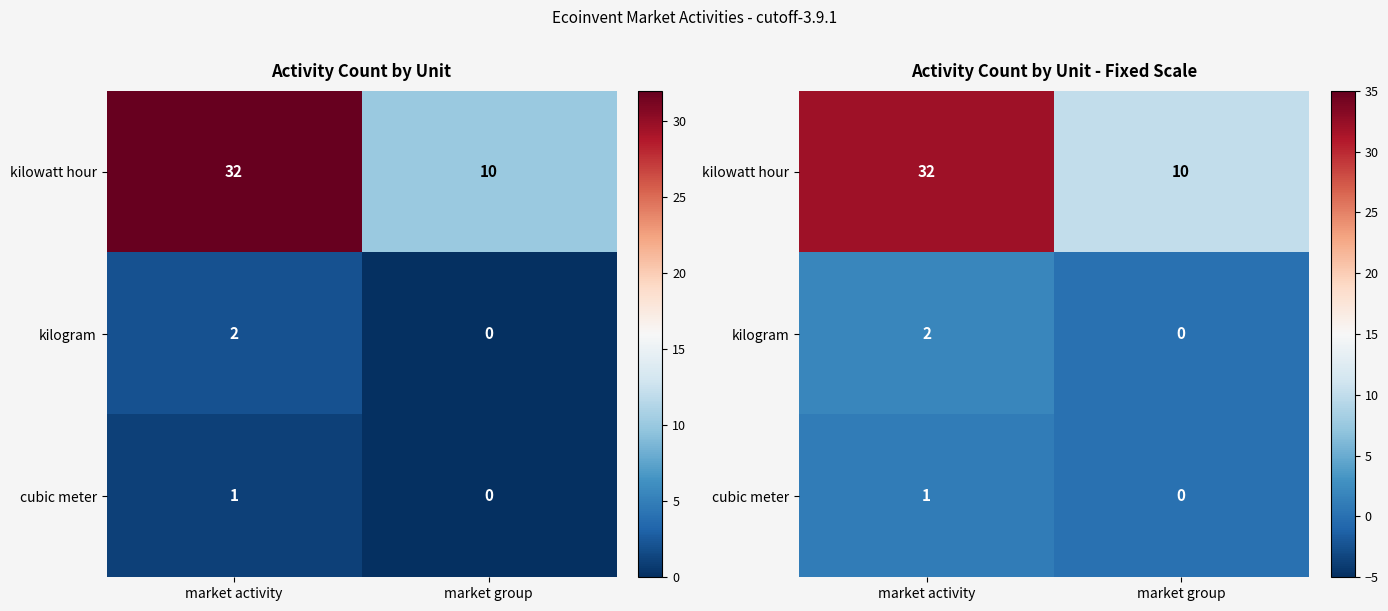

Which series has the widest spread of values?

kilowatt hour